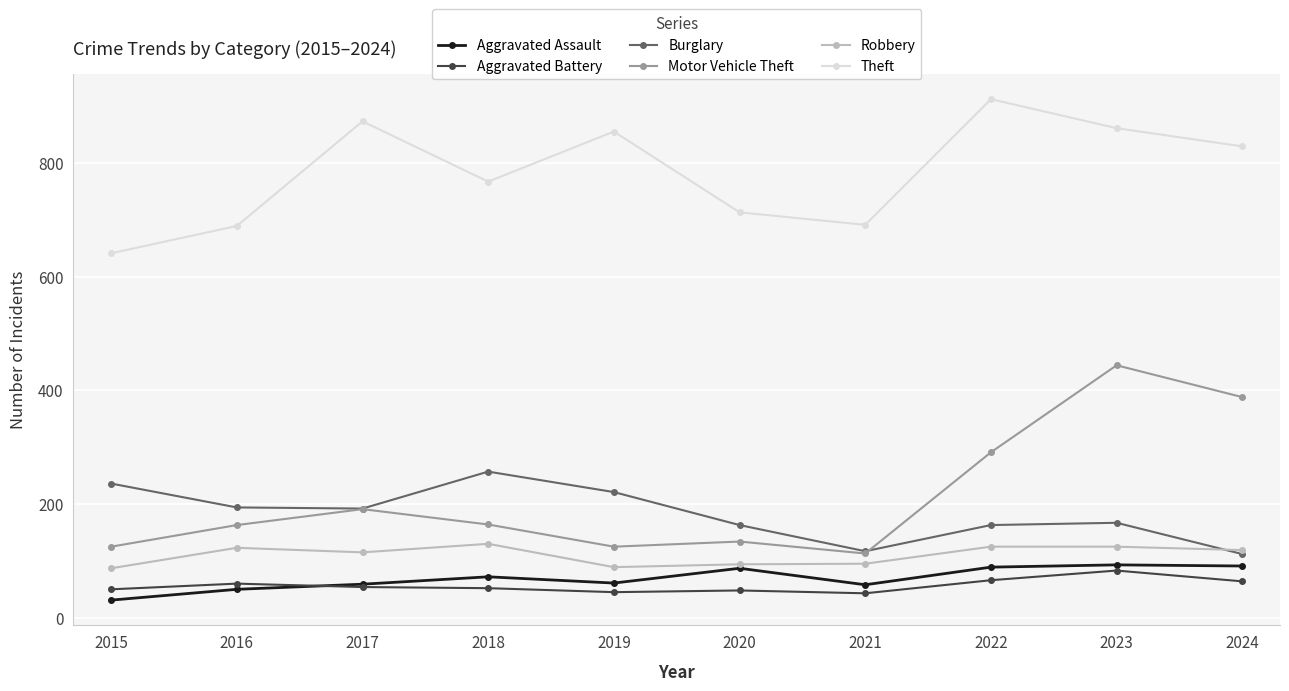

What is the spread (max minus min) of values at 2019?

810